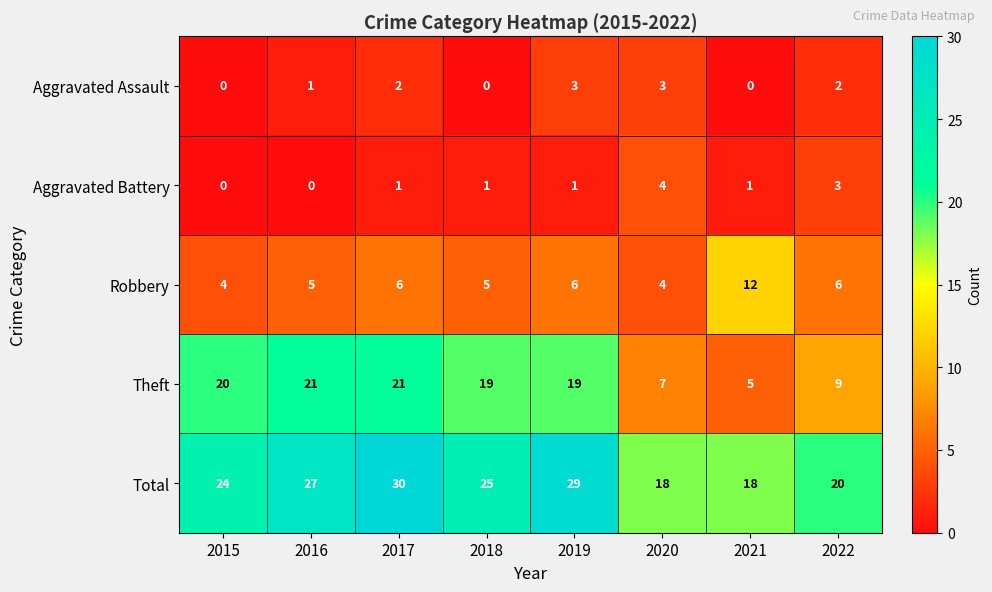

What is the greatest value displayed?

30